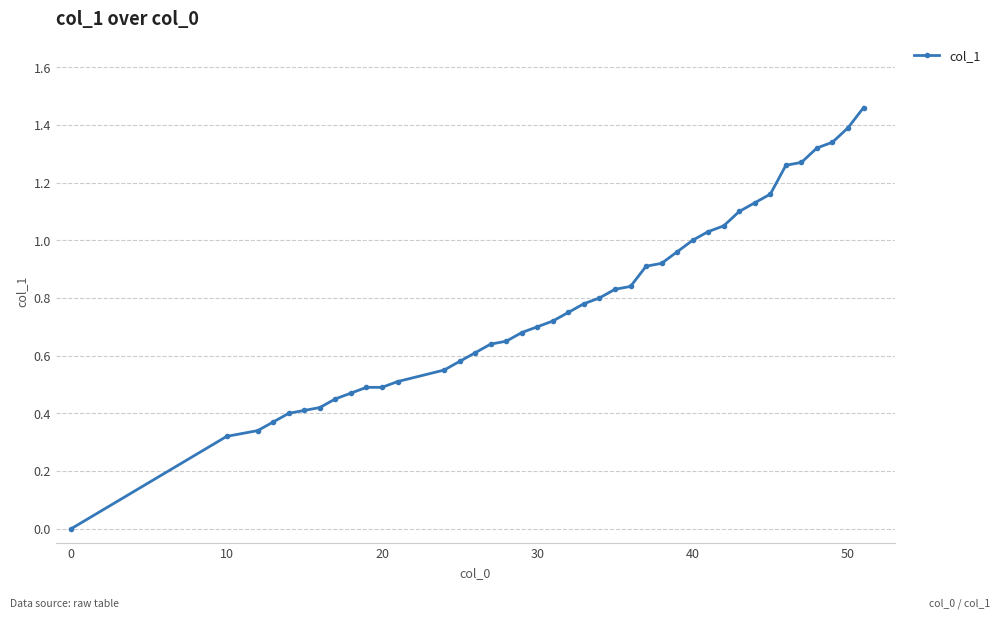

Which has a higher value, 10 or 20?

20